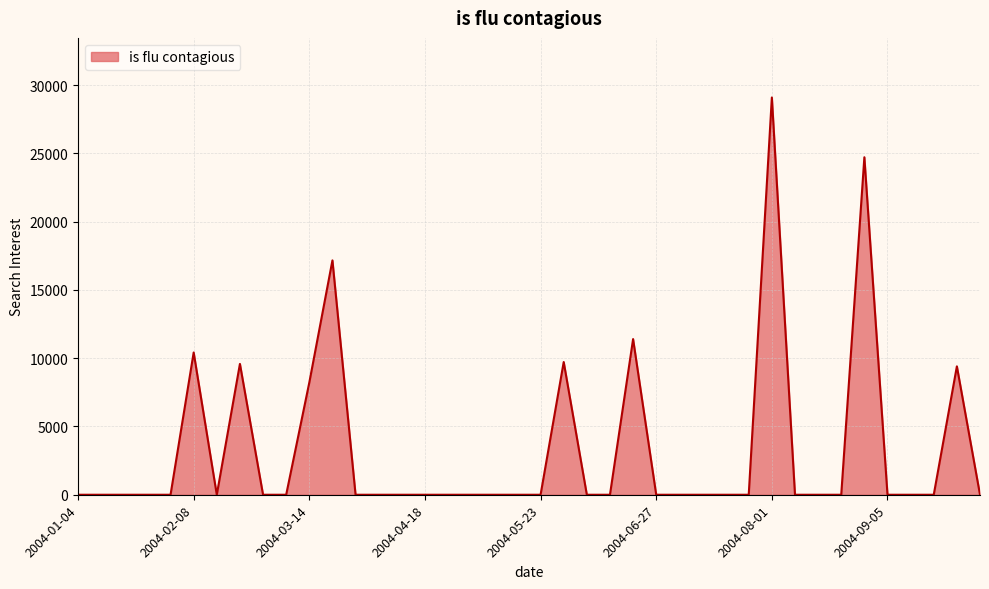

What is the greatest value displayed?

29088.0